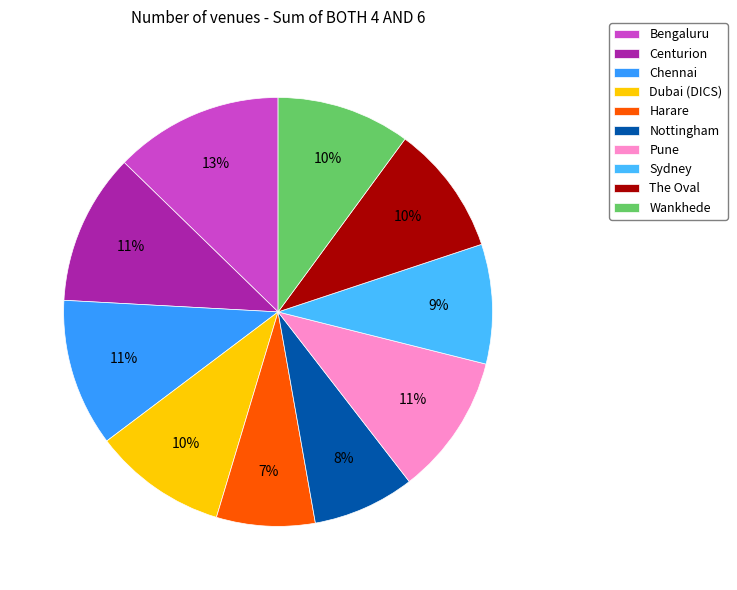

What is the smallest slice in the pie chart?

Harare